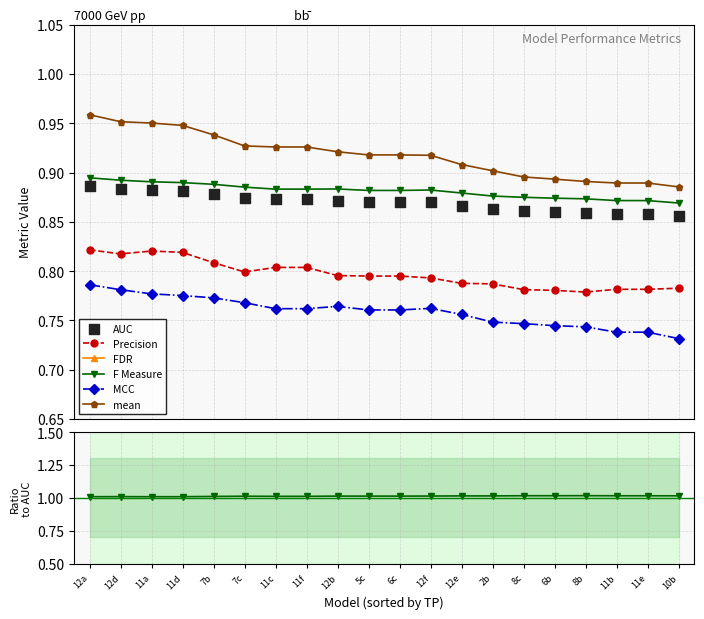

Which series contains the lowest Y value?

FDR